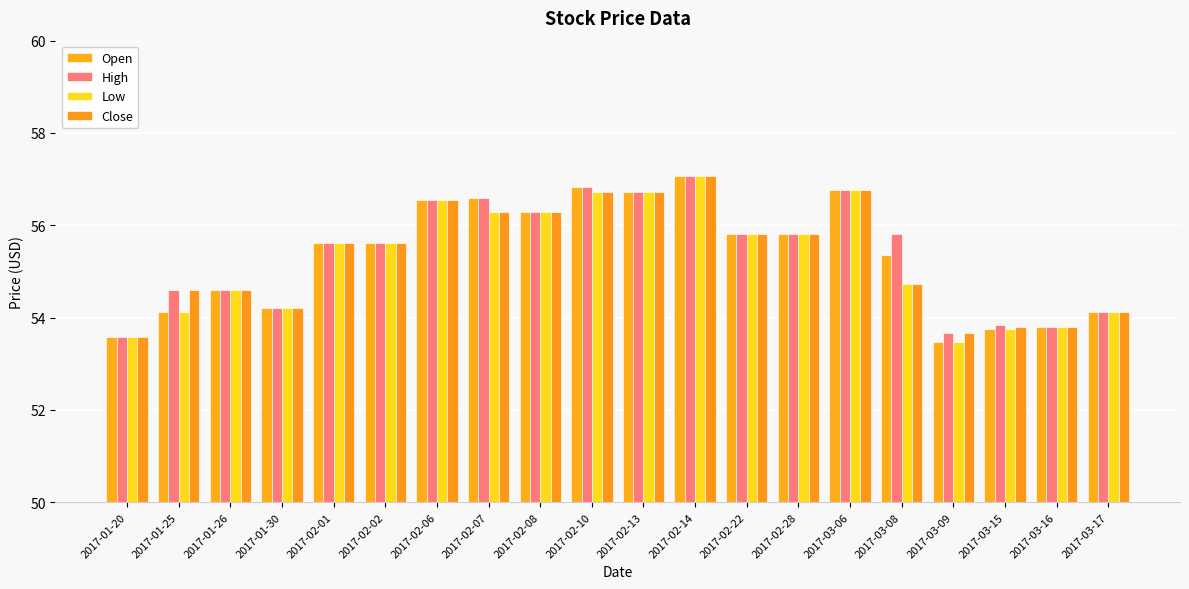

Rank the series at 2017-03-16 from highest to lowest value.

Open, High, Low, Close